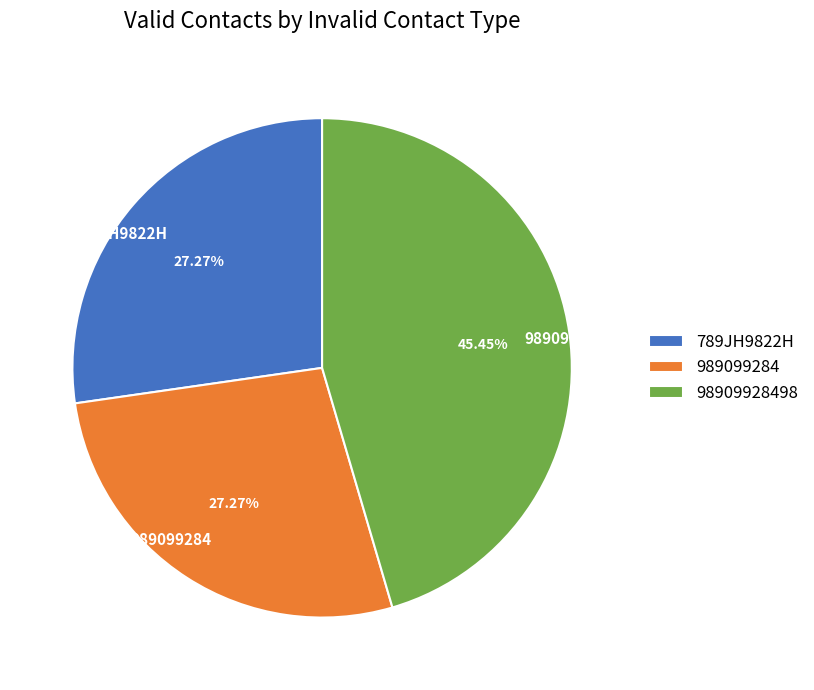

To the nearest percent, what is the difference between the 98909928498 and 789JH9822H slice percentages?

18%